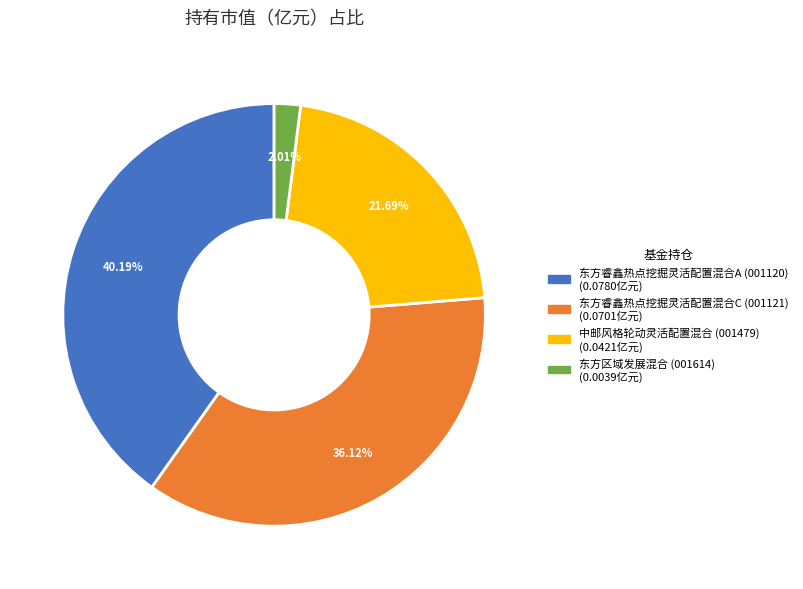

How much of the chart is everything except 中邮风格轮动灵活配置混合?

78.3%